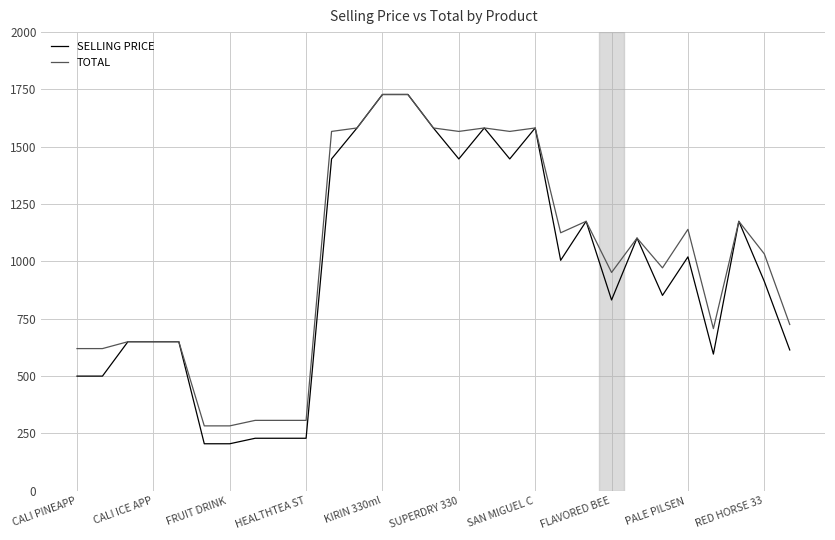

What is the minimum value for SELLING PRICE?

205